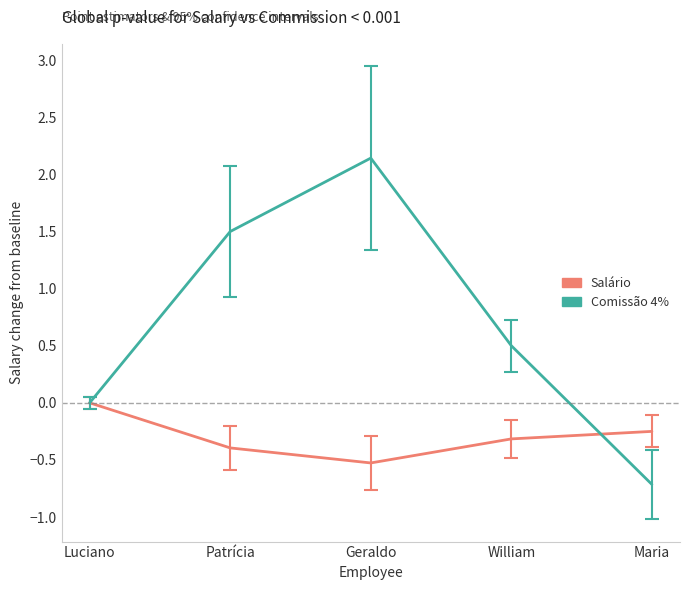

List the labels in order of Comissão 4% value, smallest first.

Maria, Luciano, William, Patrícia, Geraldo